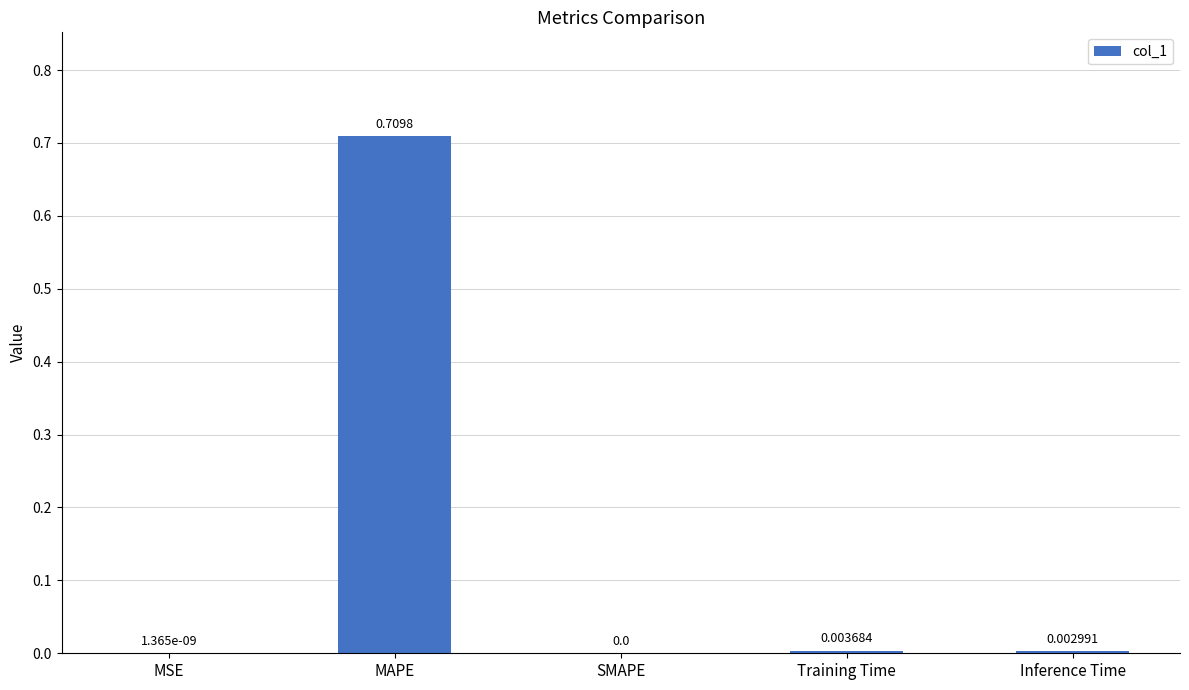

Between Training Time and Inference Time, which is larger?

Training Time